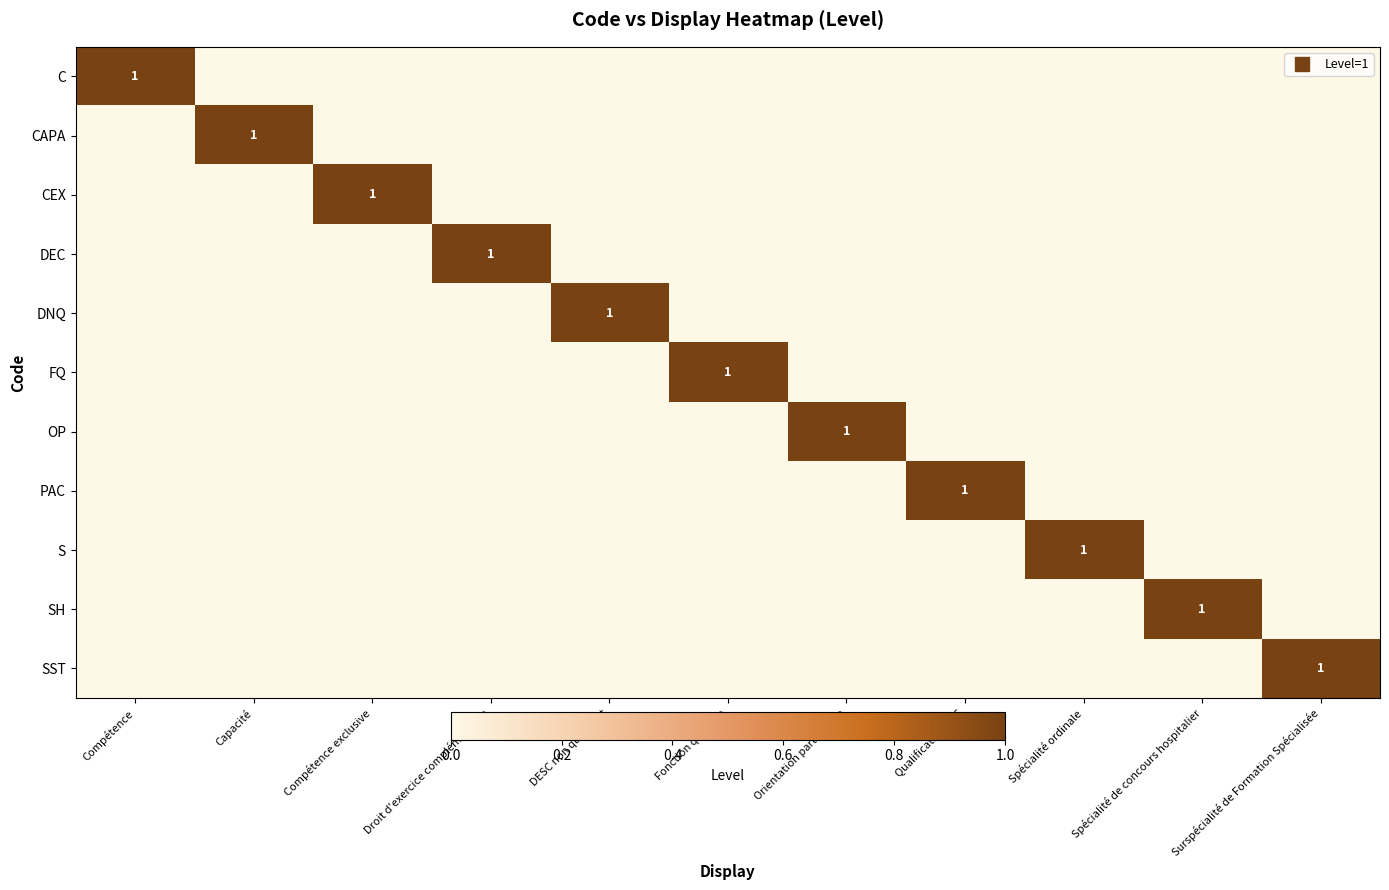

Which category has the highest value across all series?

Compétence